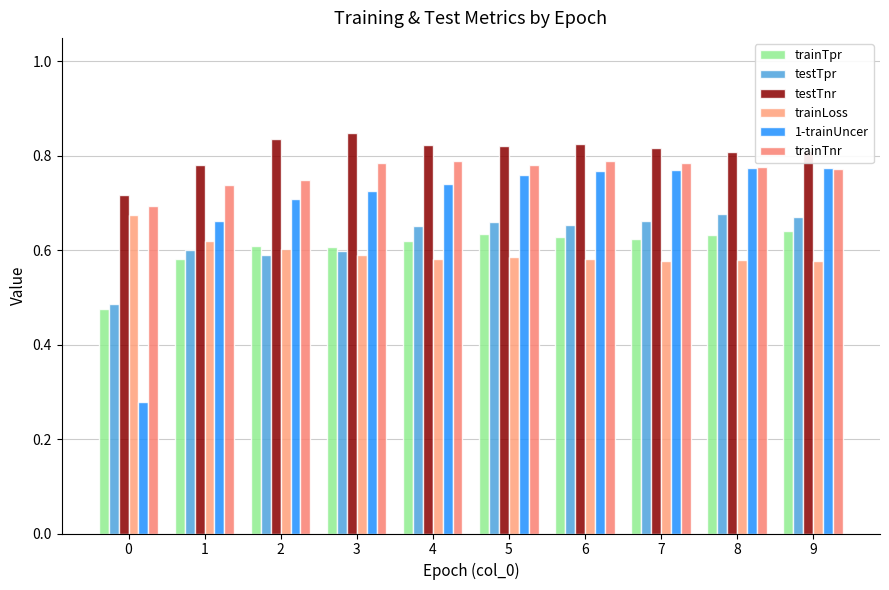

What is the total value across all series at 6?

4.2